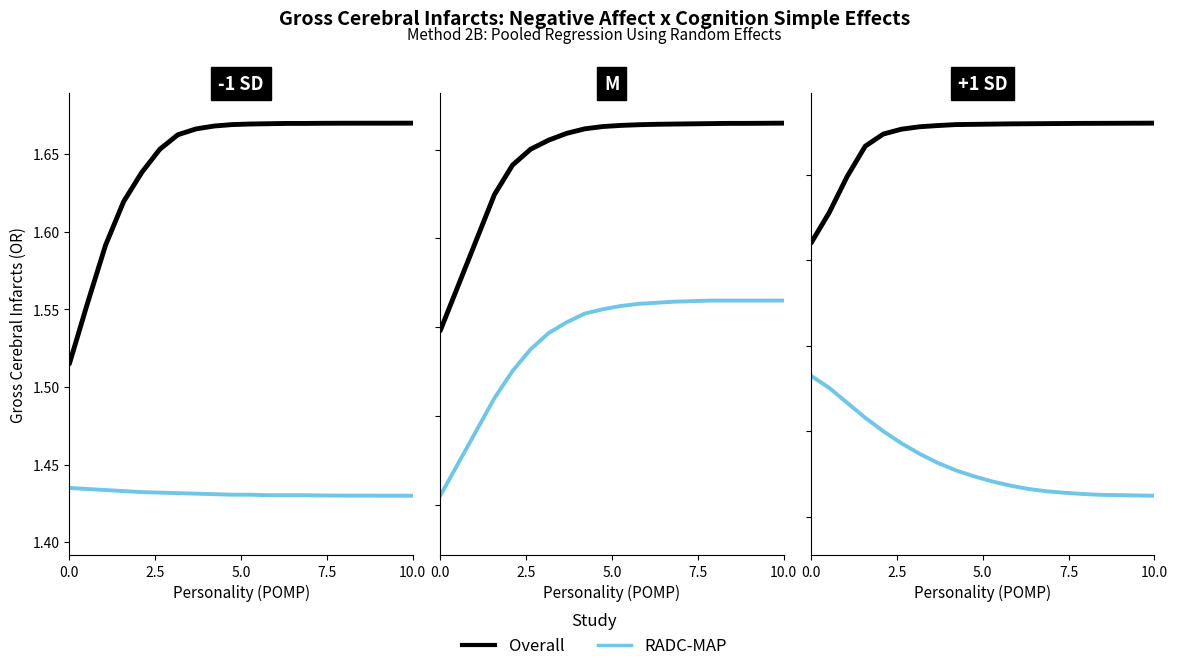

What is the difference between the second highest and second lowest values in the Overall series?

0.1